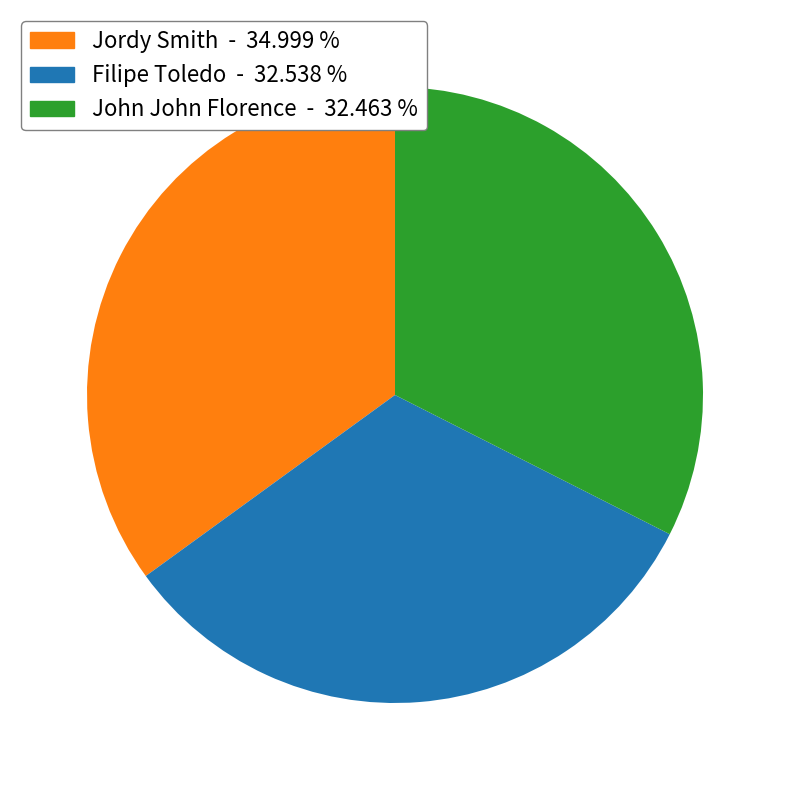

Does any single category account for the majority?

No